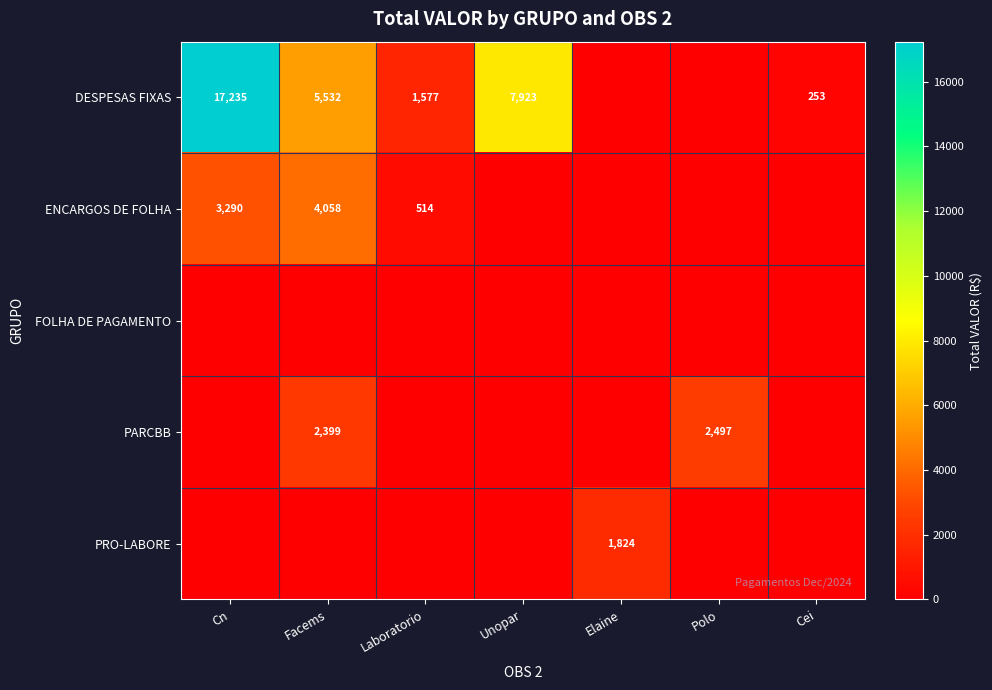

What is the total value across all series at Unopar?

7922.6